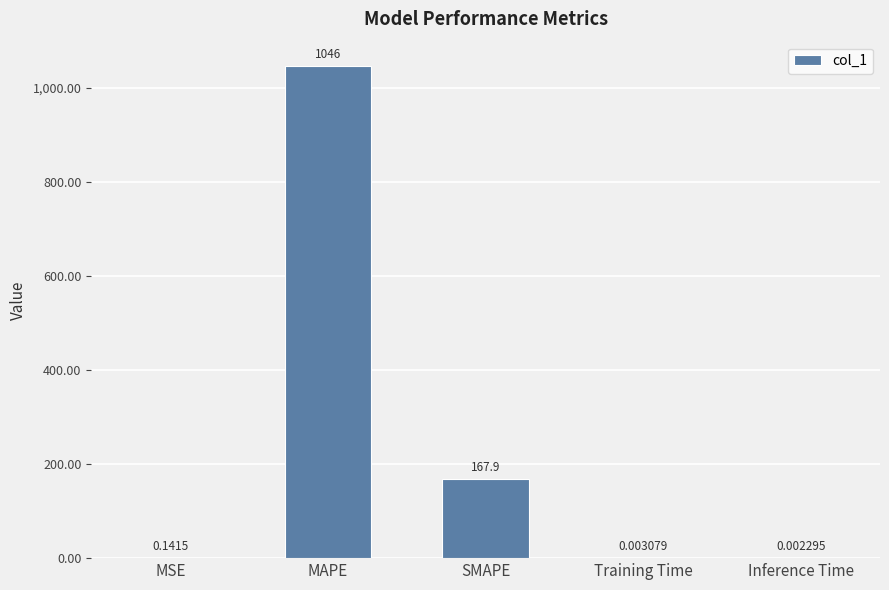

What is the change in value from MSE to SMAPE?

+167.8